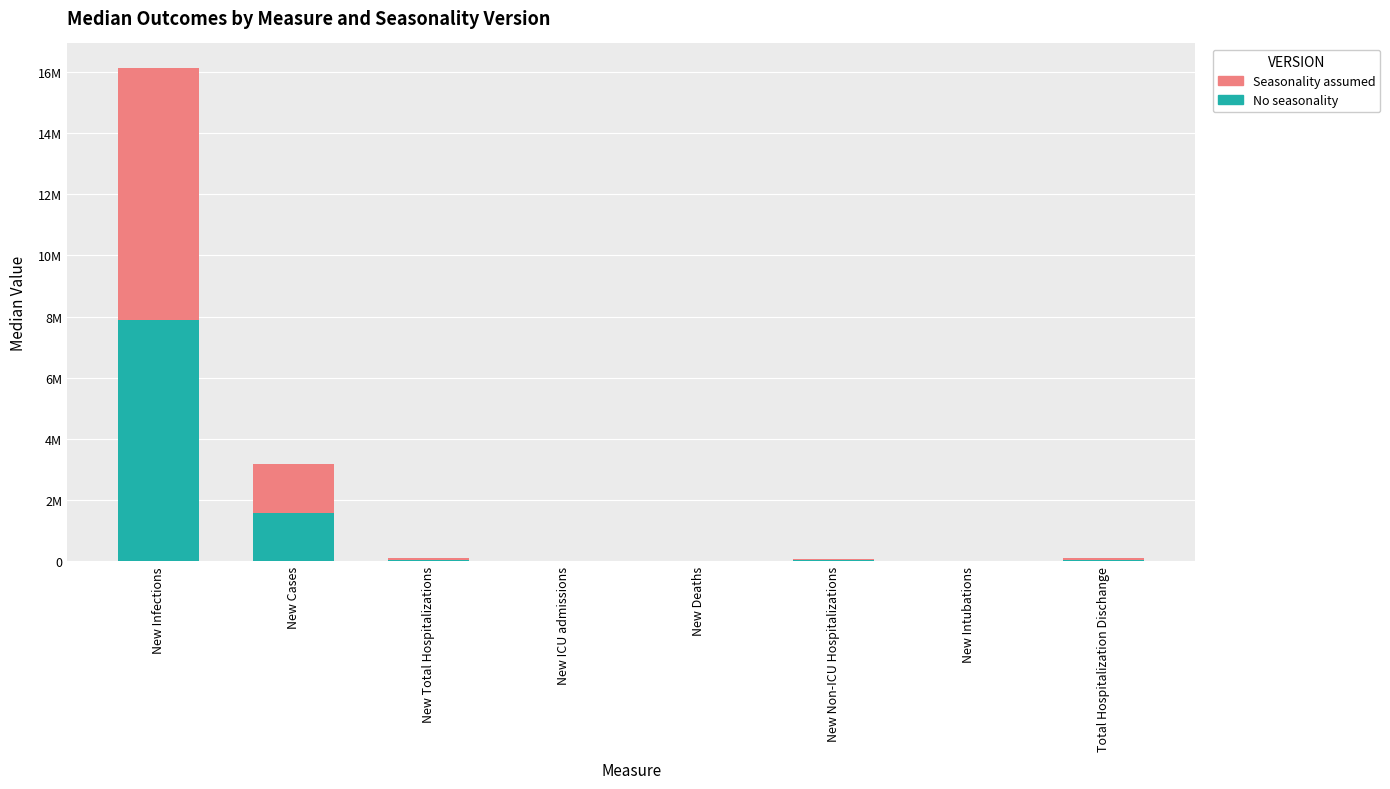

What is the value of the Seasonality assumed bar at the 6th from the left?

42704